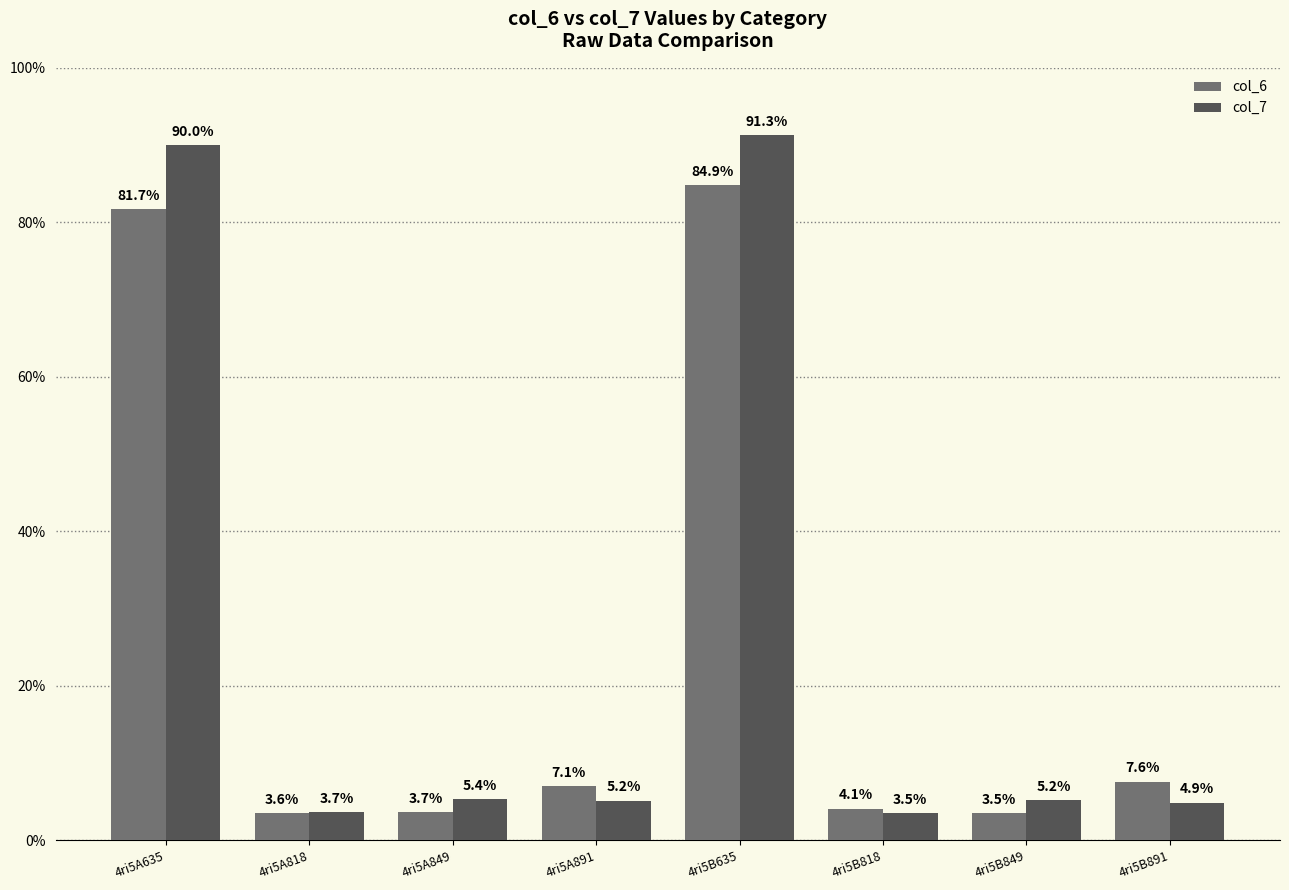

Rank the categories by col_6 value from highest to lowest.

4ri5B635, 4ri5A635, 4ri5B891, 4ri5A891, 4ri5B818, 4ri5A849, 4ri5A818, 4ri5B849